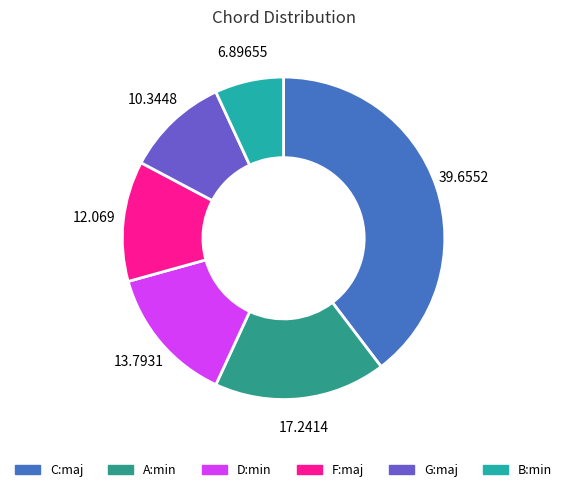

Does any single category account for the majority?

No